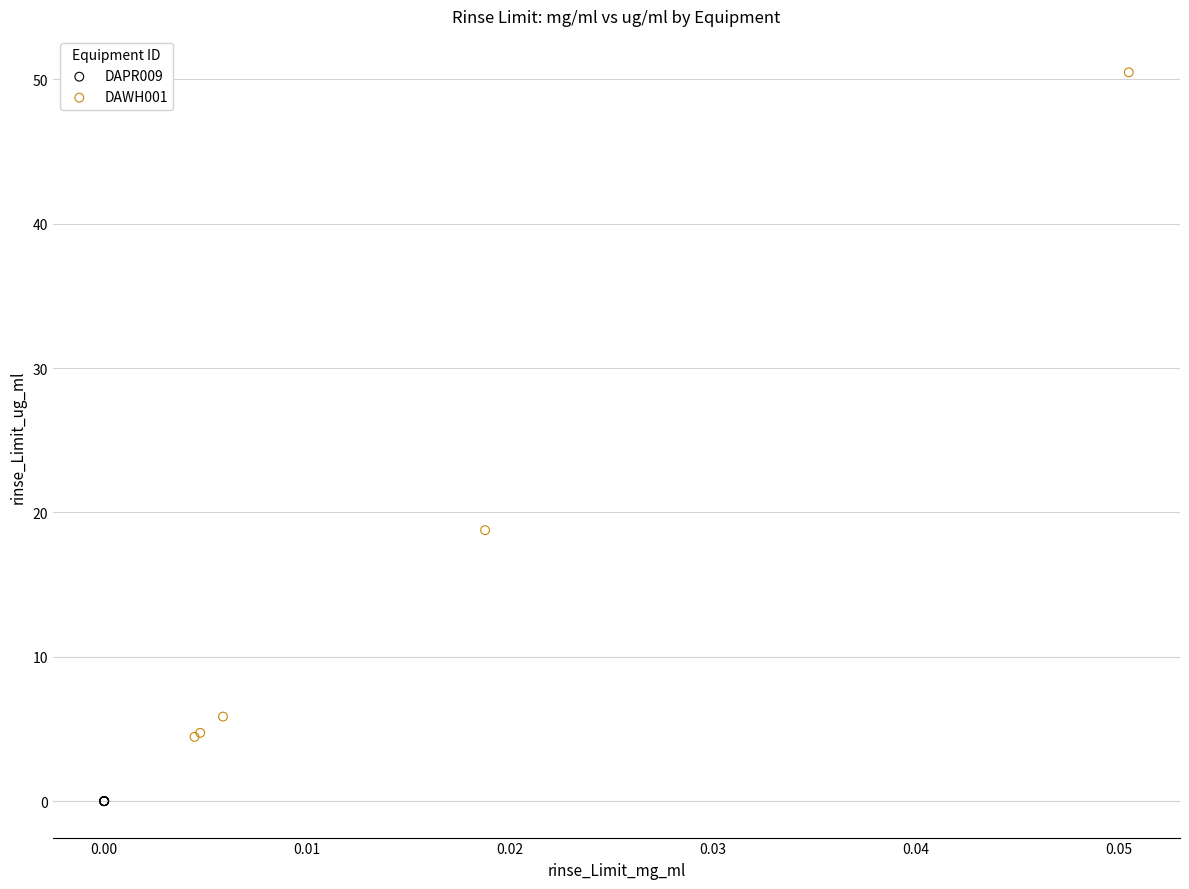

What are all the series names shown in the legend?

DAPR009, DAWH001